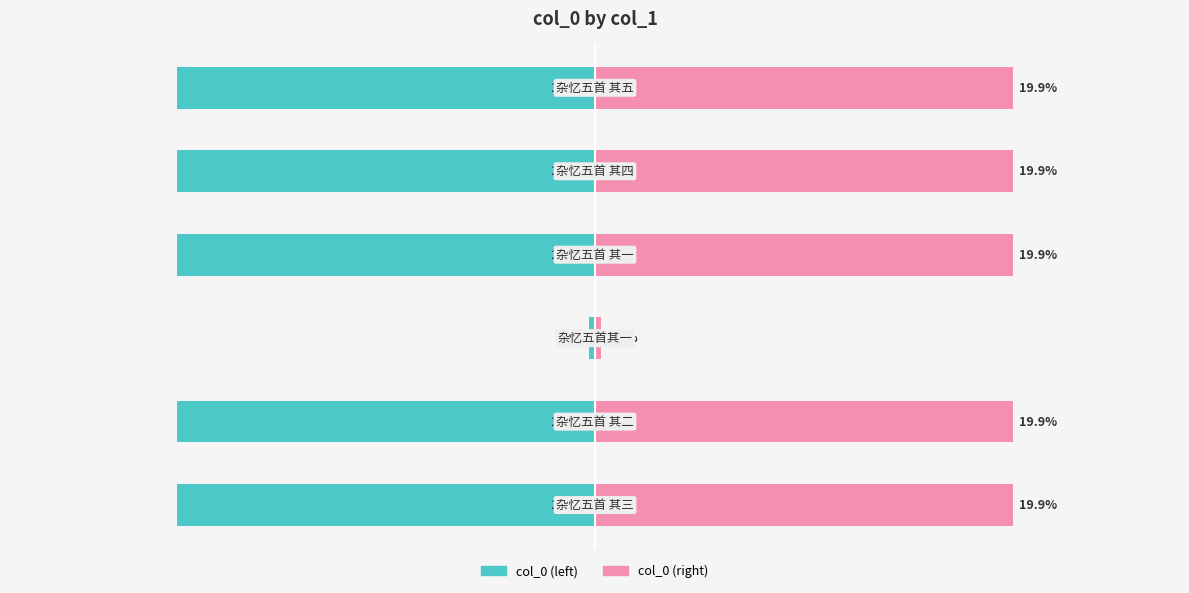

What is the difference between the col_0 (left) values at 2 and 0?

19.6